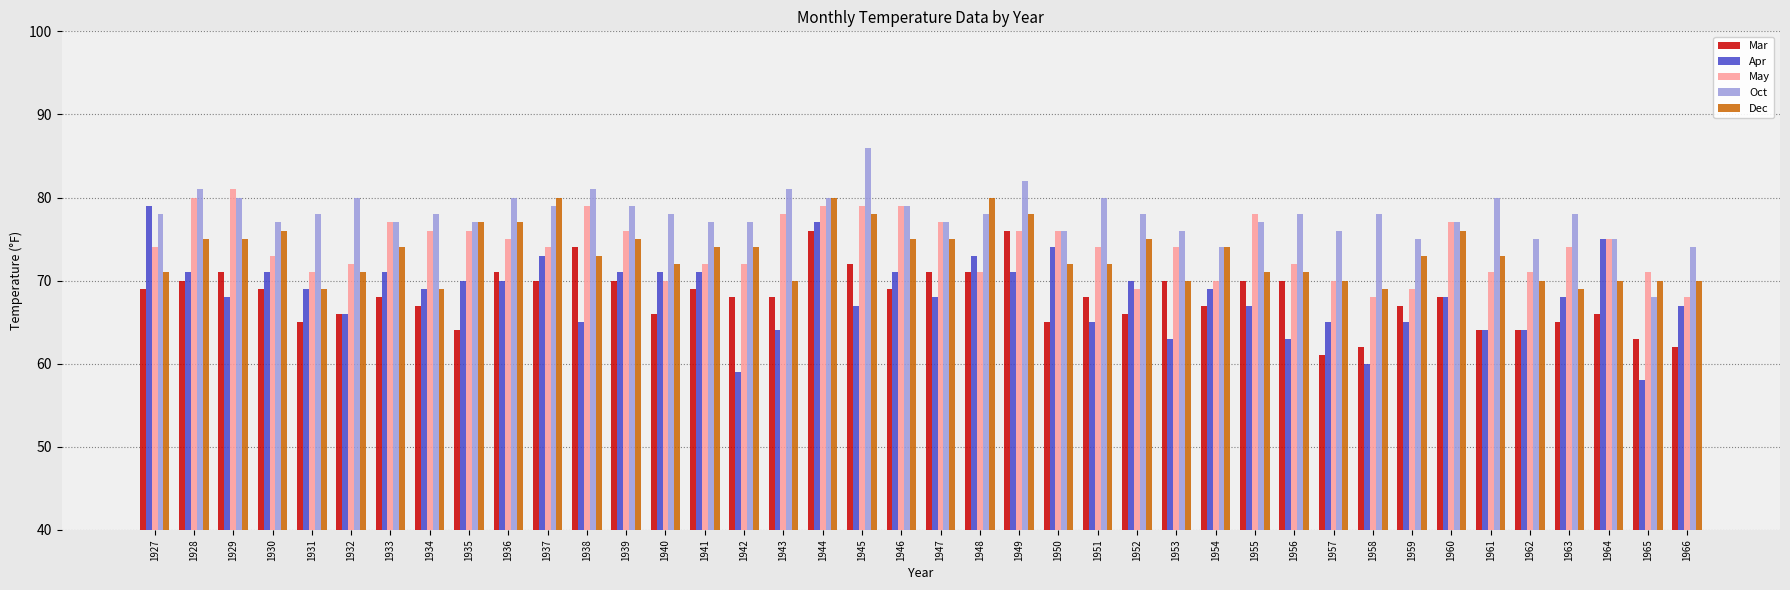

How many series are shown in this chart?

5